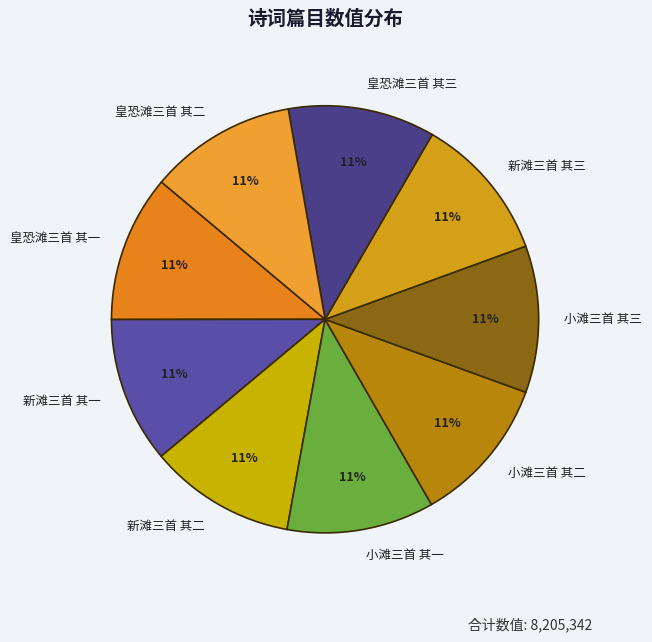

To the nearest percent, what is the combined percentage of 小滩三首 其一 and 小滩三首 其三?

22%